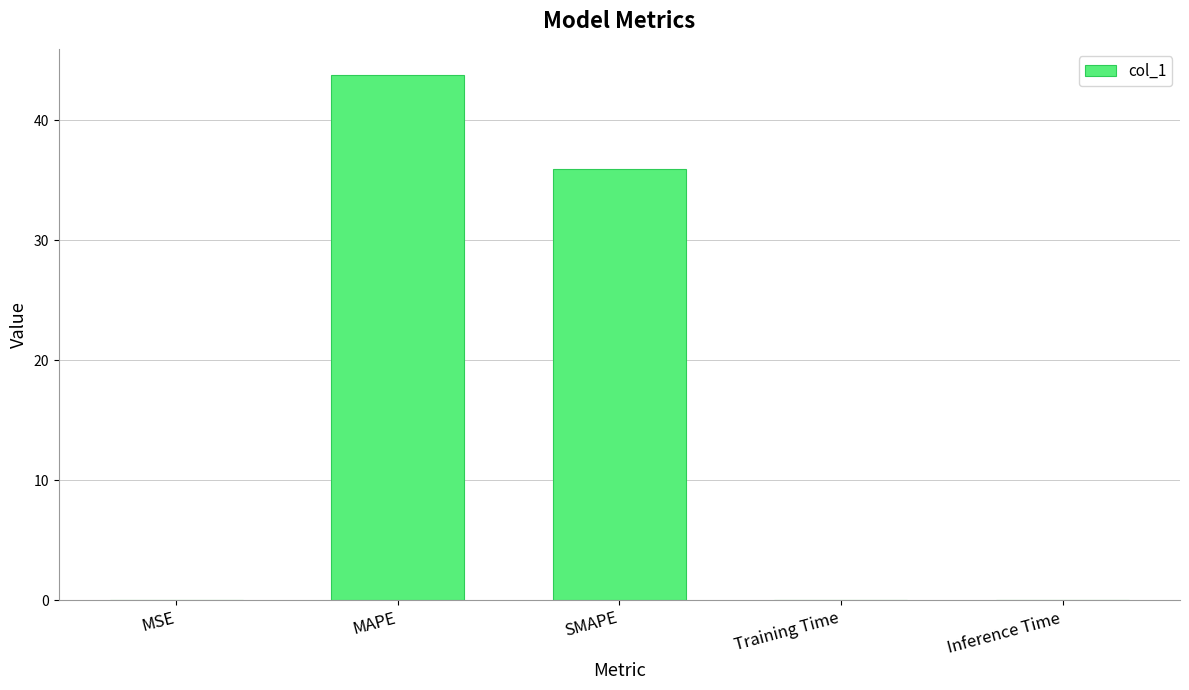

What is the greatest value displayed?

43.8